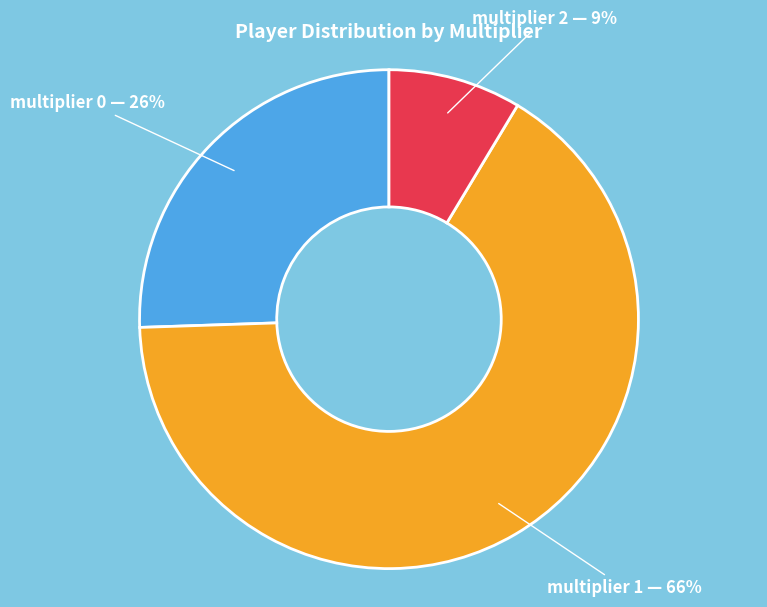

Is the sum of multiplier 0 and multiplier 2 greater than half?

No